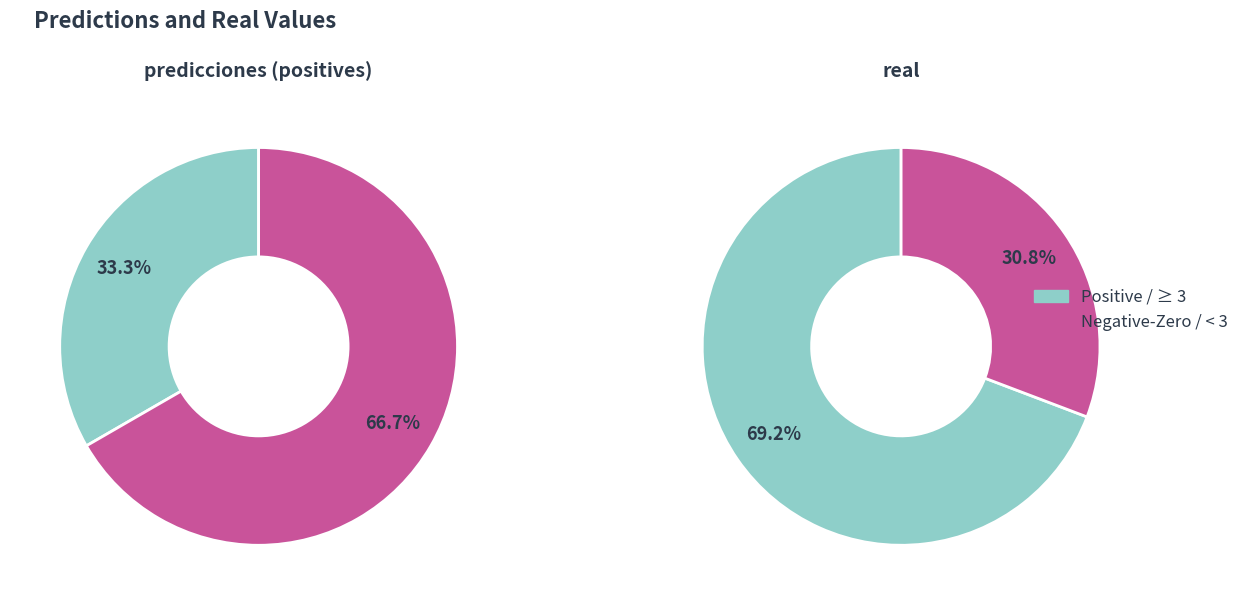

Between 2023-02-28 and 2023-05-31, which series saw the biggest shift?

predicciones